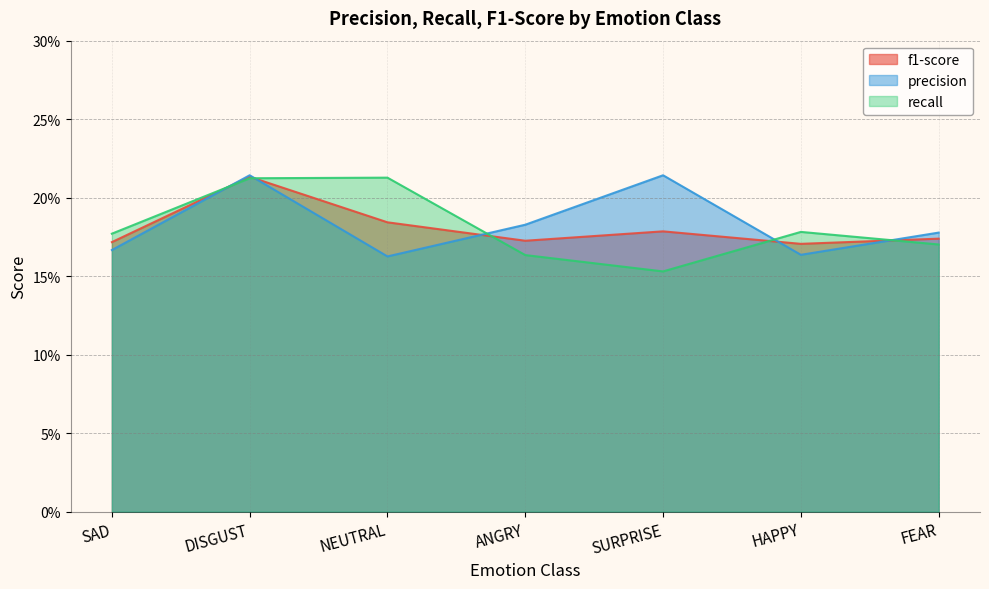

At how many categories does at least one series exceed 0?

7